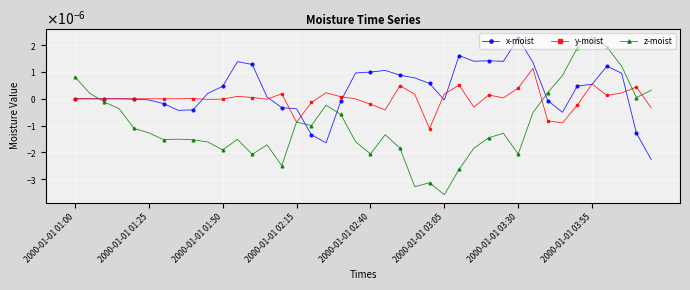

True or false: y-moist and z-moist cross at least once.

True